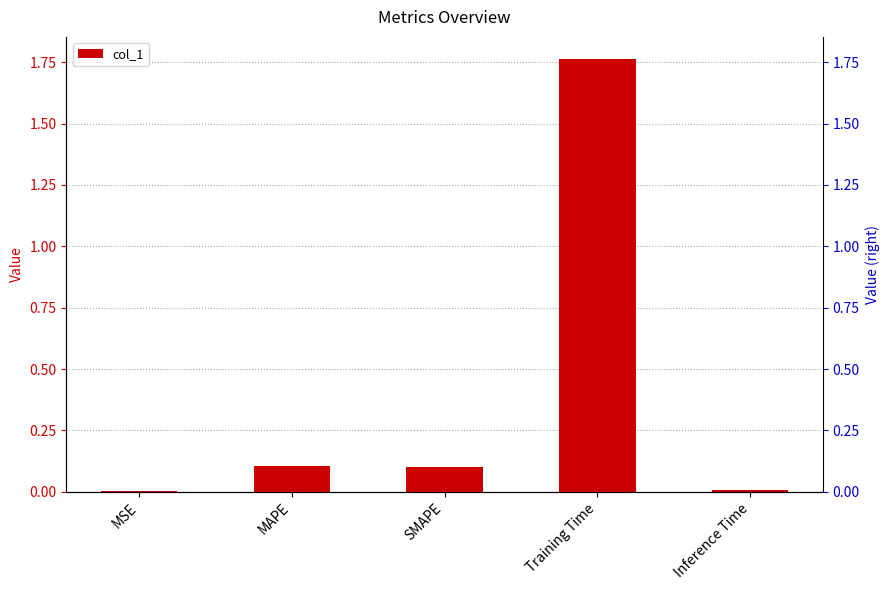

What is the value of the 2nd bar from the left?

0.1